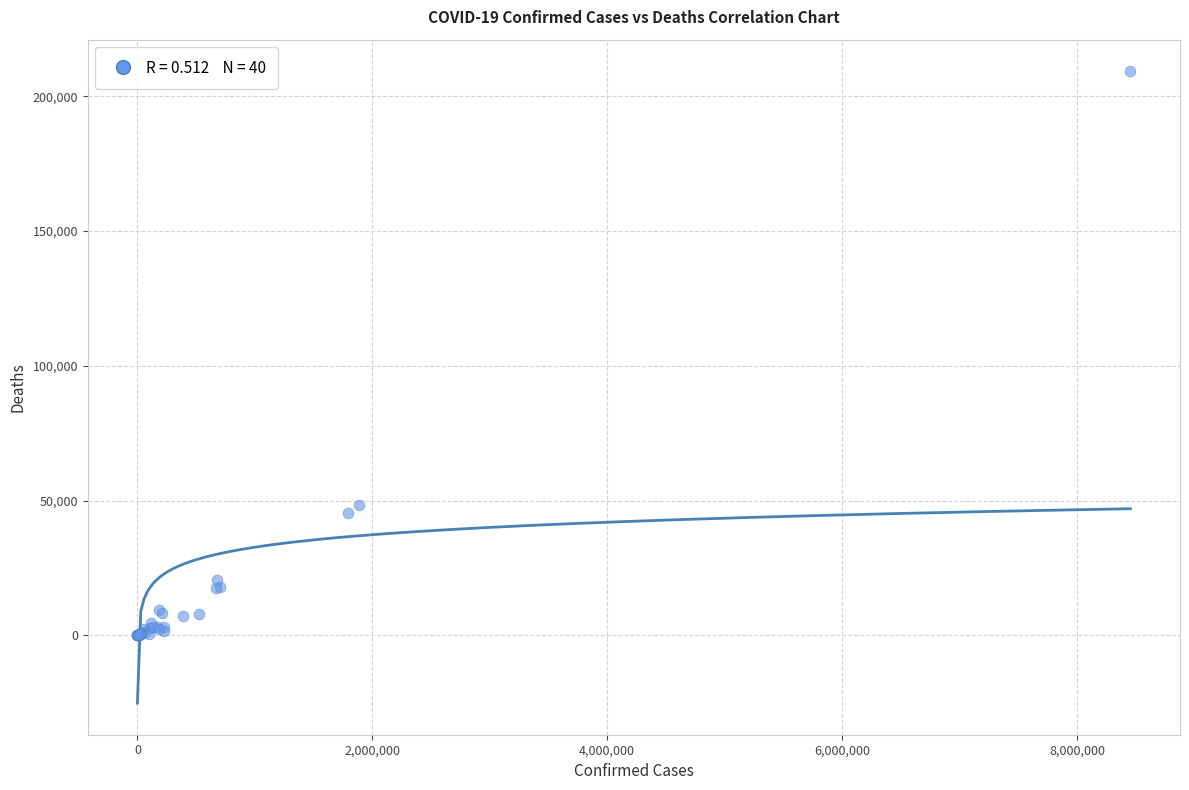

What Y value in the scatter plot is closest to 104648?

48256